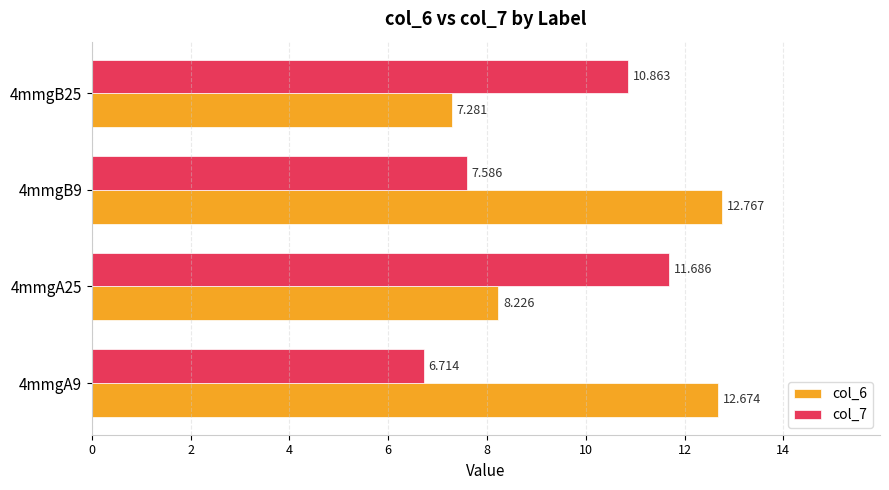

How many series are shown in this chart?

2